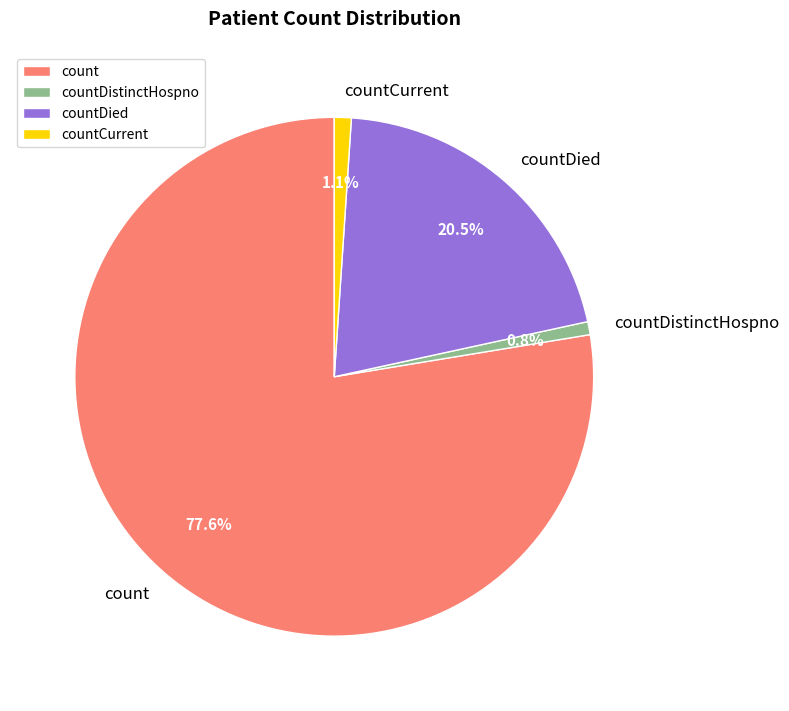

Which category has the biggest portion of the pie?

count